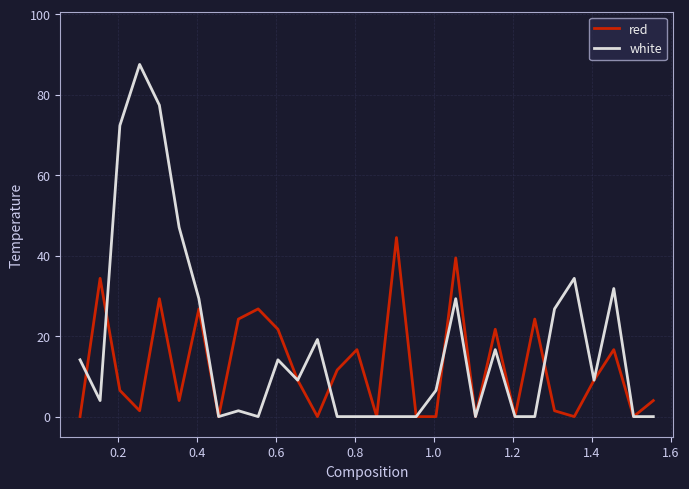

How many lines are shown in the chart?

2